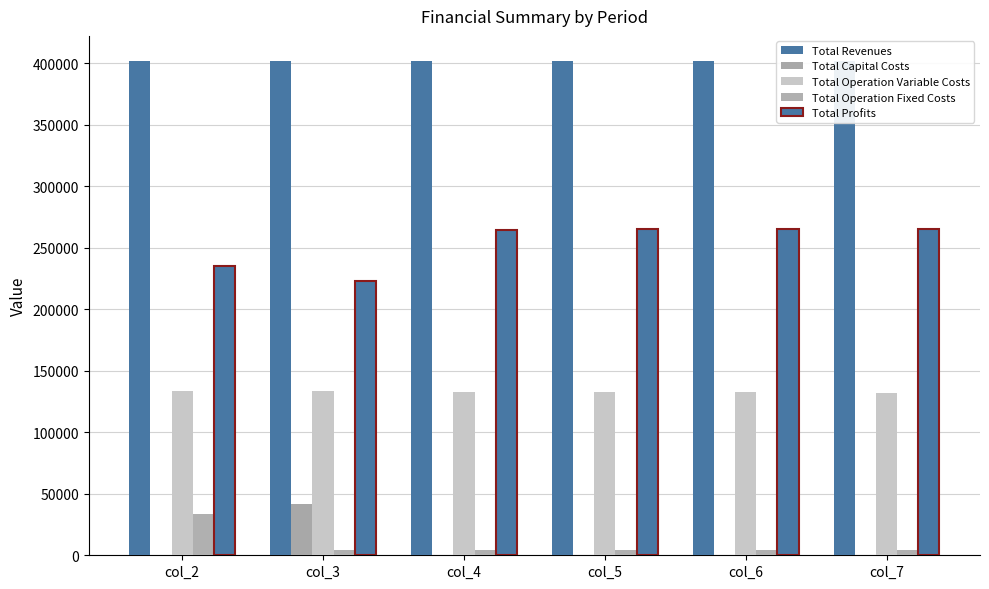

Which label corresponds to the smallest value in the chart?

col_2